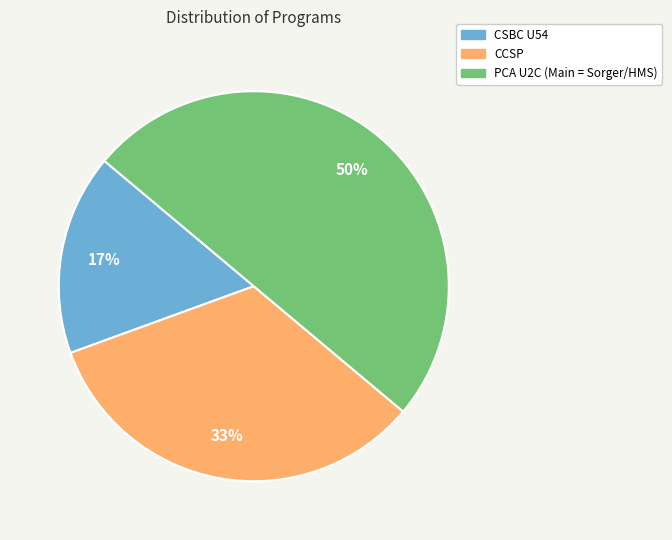

Between PCA U2C (Main = Sorger/HMS) and CCSP, which is larger?

PCA U2C (Main = Sorger/HMS)